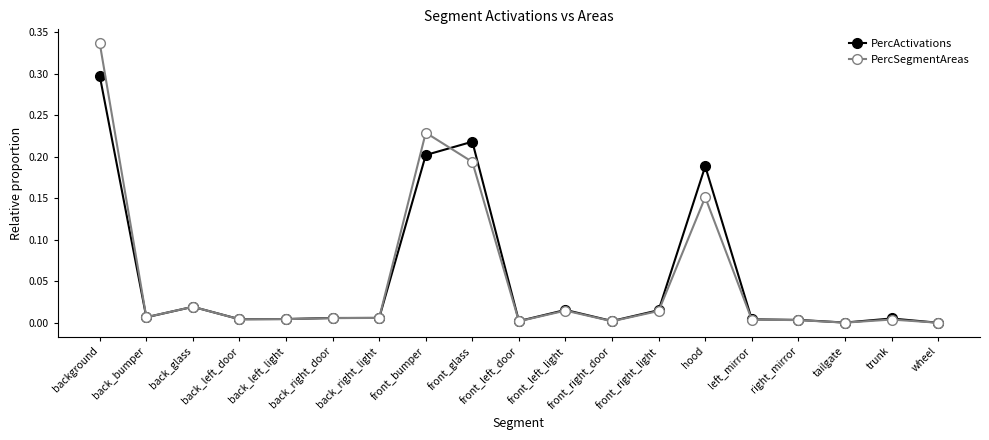

True or false: PercSegmentAreas and PercActivations intersect in this chart.

True